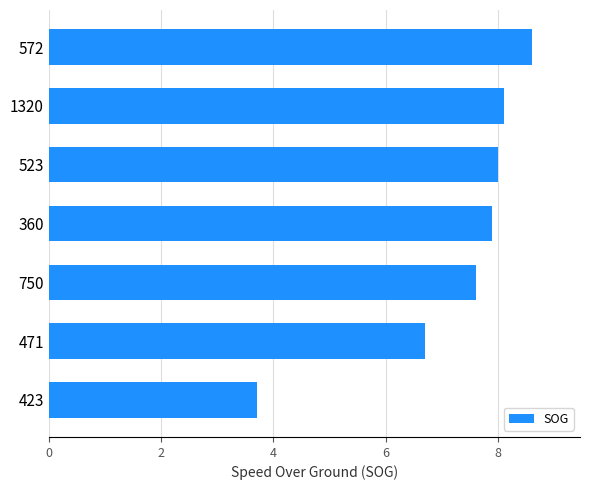

True or false: the data shows 7.9 at 360.

True